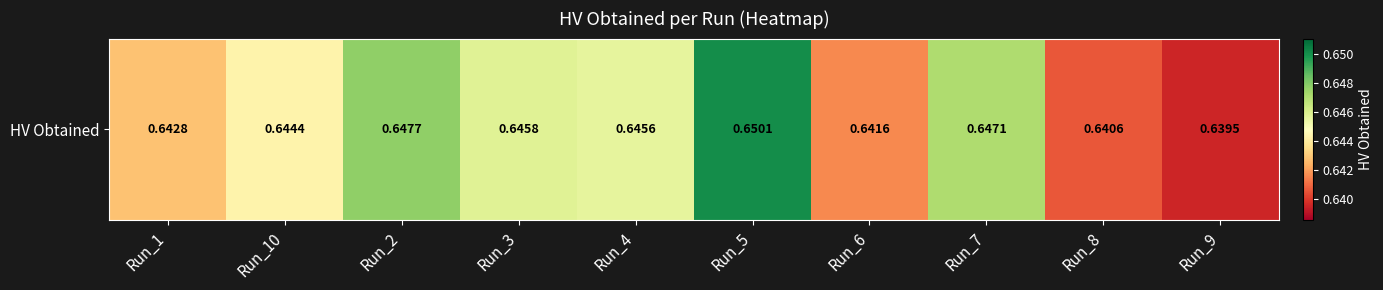

How many values are between 0 and 1?

10